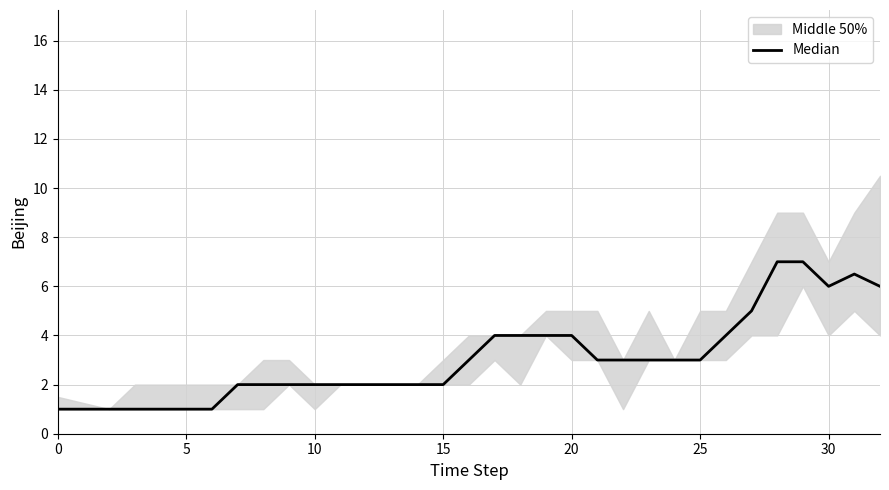

Is it true that the value at 17 is 6.6?

False